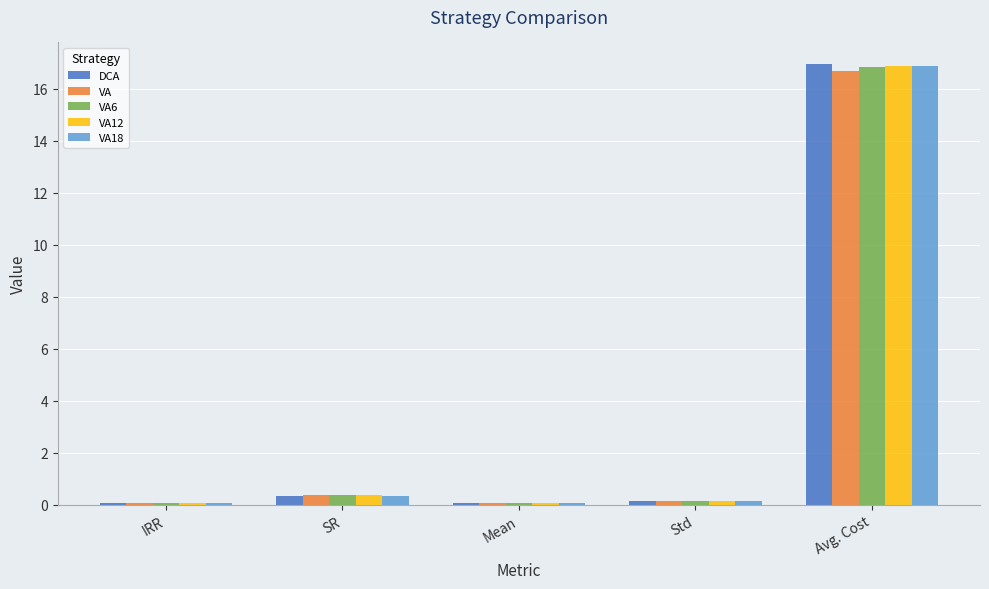

At which label does VA18 reach its peak?

Avg. Cost